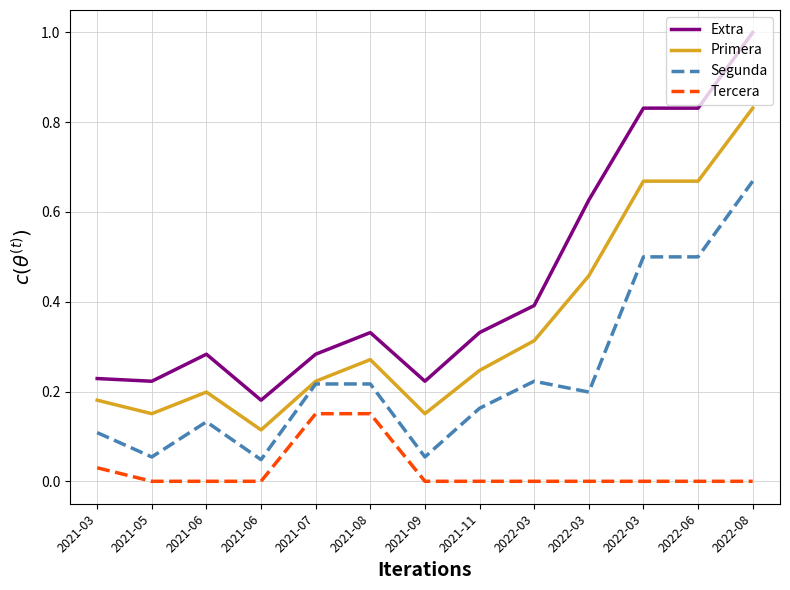

How many categories are shown in the chart?

13